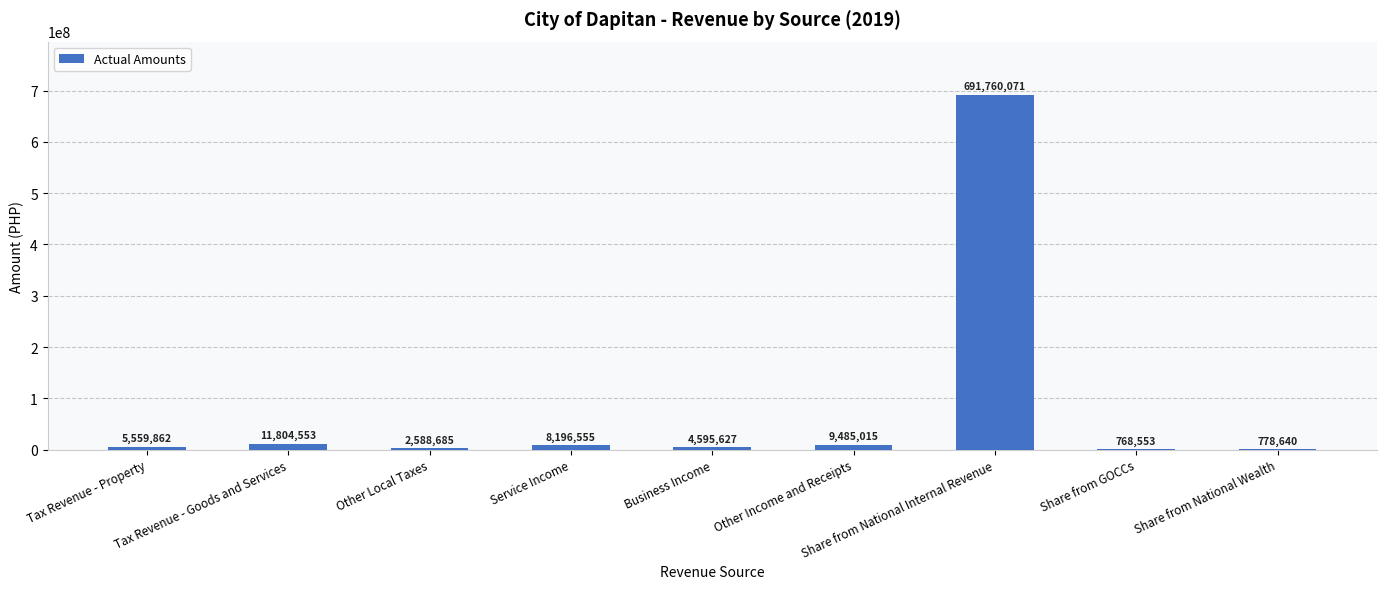

Which category has the highest value across all series?

Share from National Internal Revenue